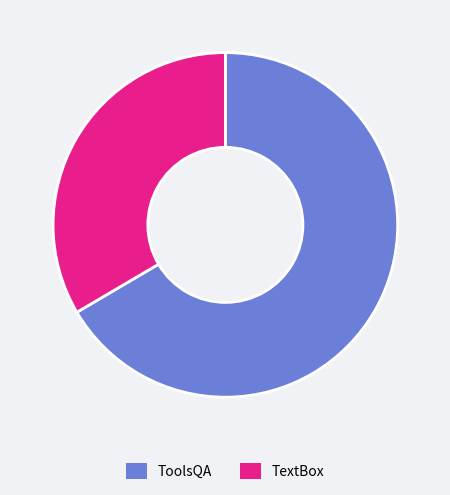

Is there a majority slice in this chart?

Yes